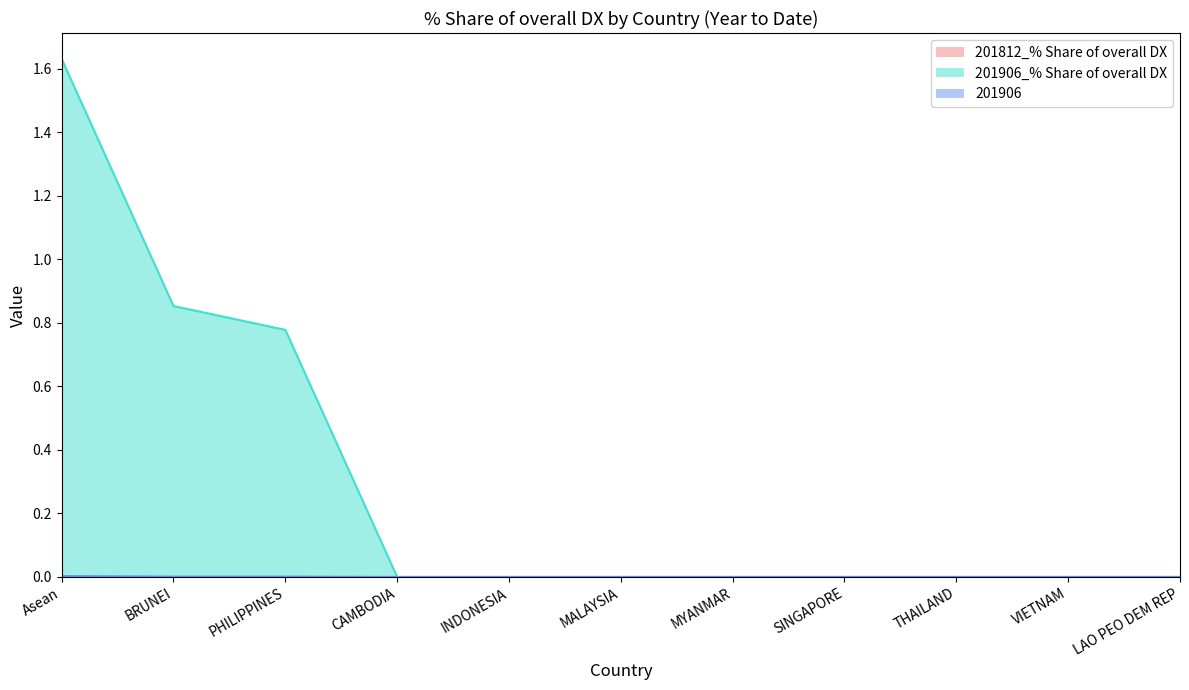

Rank the categories by 201906 value from highest to lowest.

Asean, BRUNEI, PHILIPPINES, CAMBODIA, INDONESIA, MALAYSIA, MYANMAR, SINGAPORE, THAILAND, VIETNAM, LAO PEO DEM REP